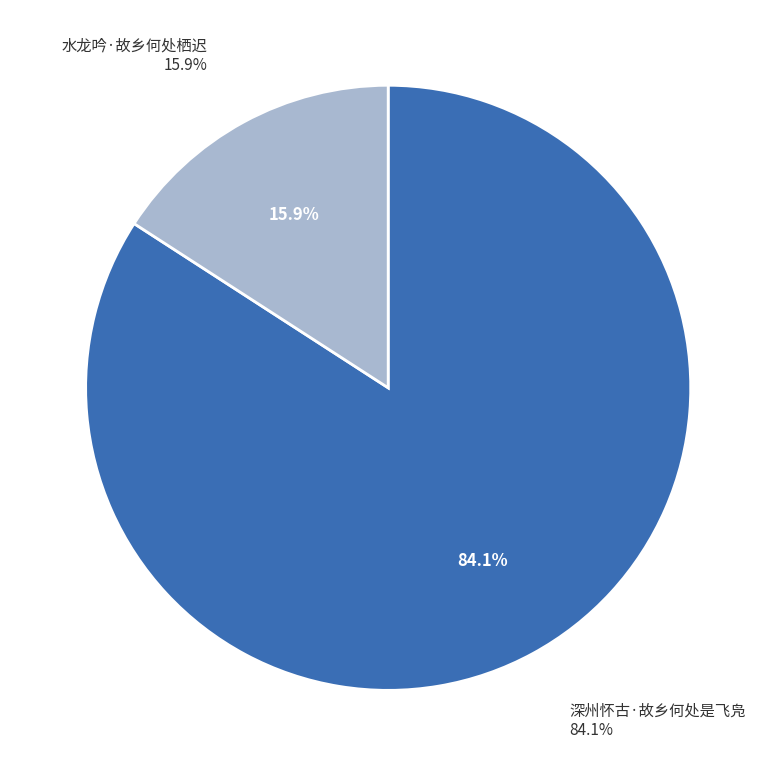

To the nearest percent, what is the difference between the 水龙吟·故乡何处栖迟 and 深州怀古·故乡何处是飞凫 slice percentages?

68%